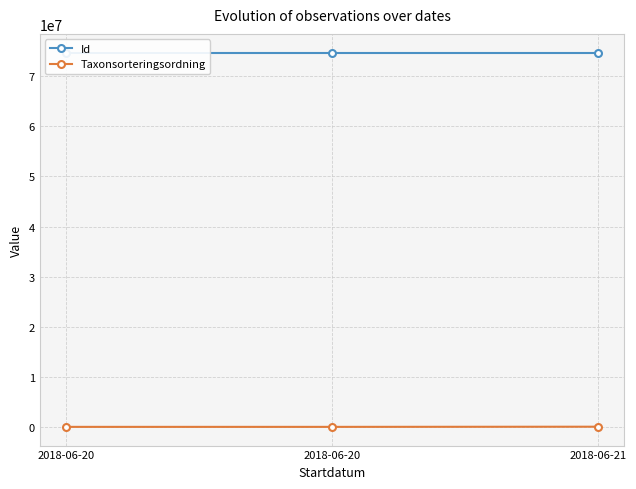

Is it true that Taxonsorteringsordning equals 89410 at 2018-06-21?

True